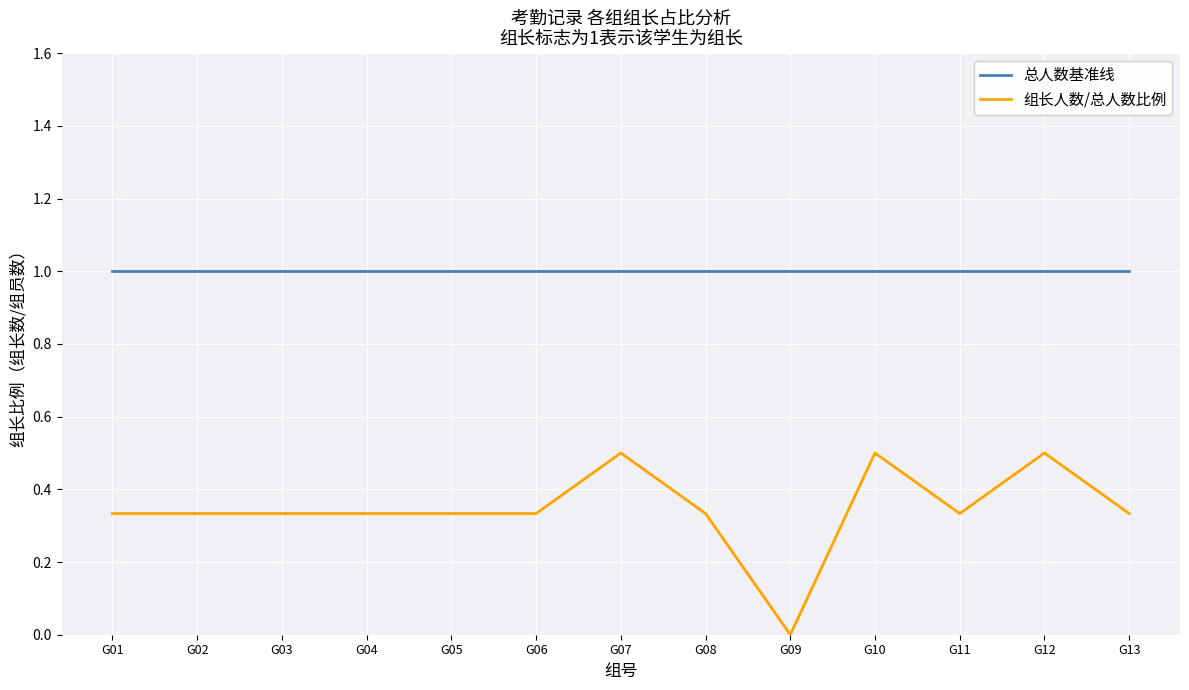

Which series has the widest spread of values?

组长人数/总人数比例